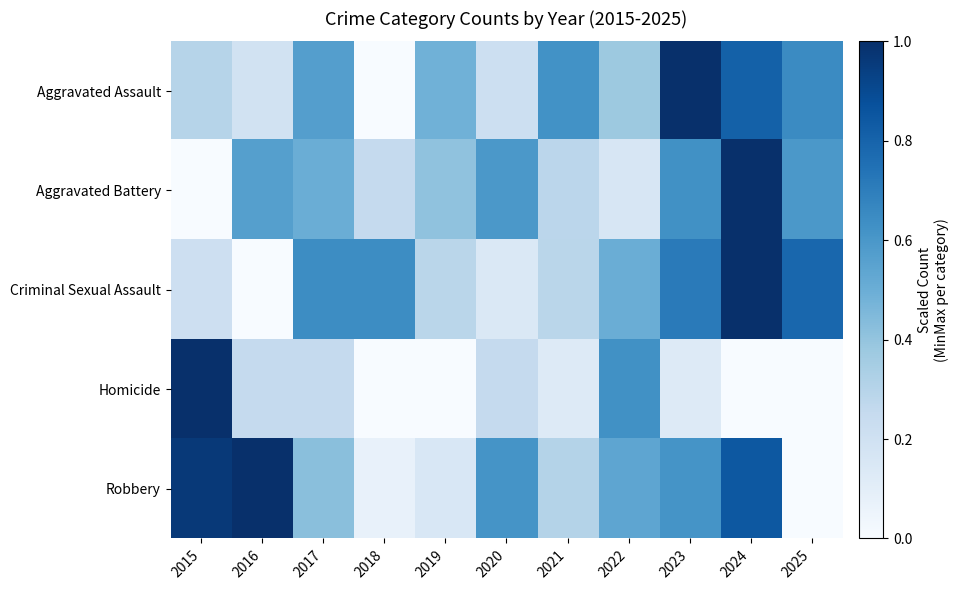

Which series has the widest spread of values?

Aggravated Assault